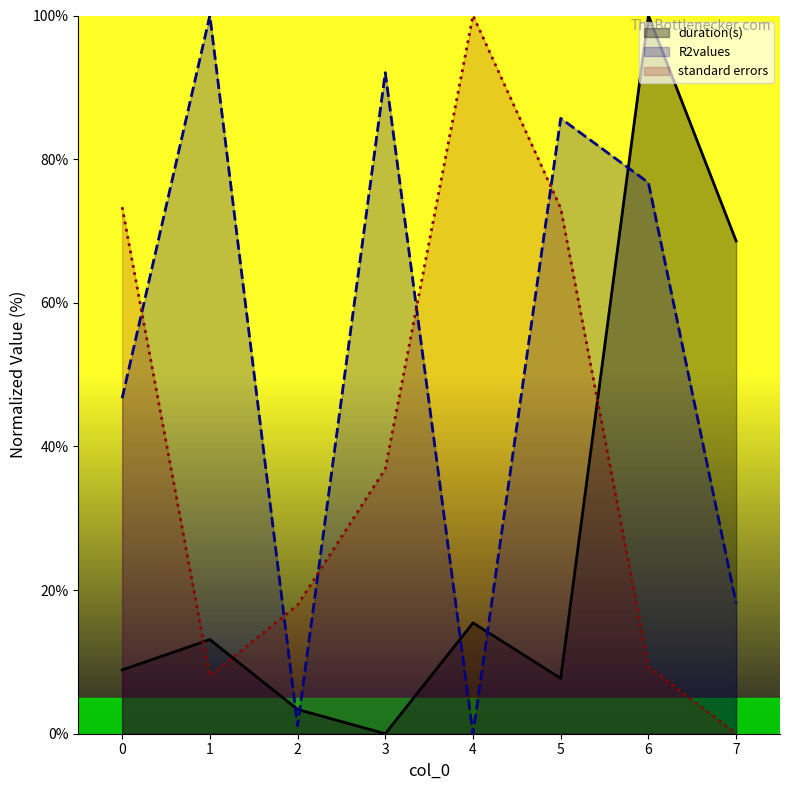

What is the approximate value of duration(s) at 4?

15.4